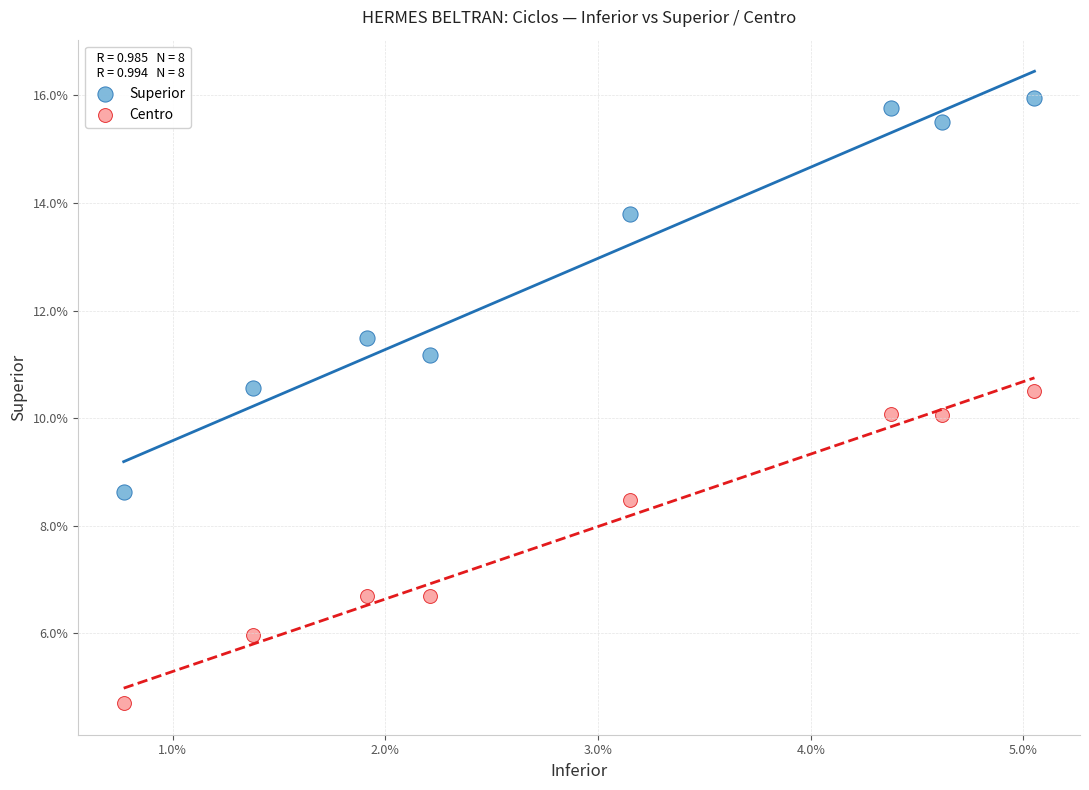

What are all the series names shown in the legend?

Superior, Centro